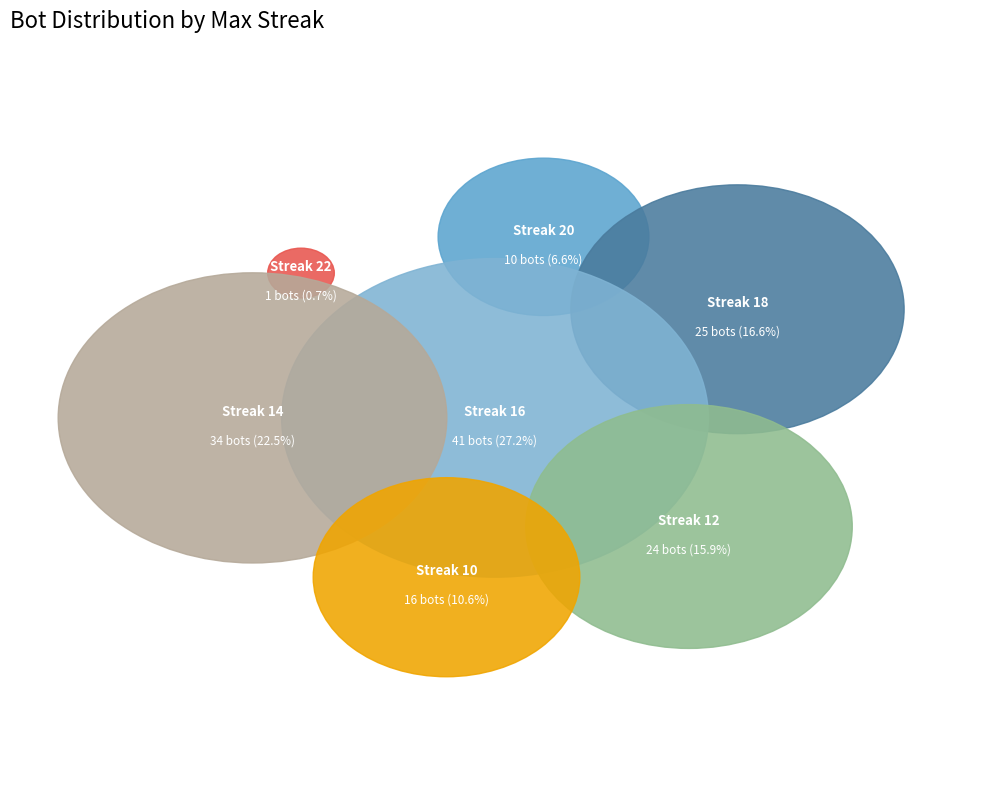

True or false: 20 accounts for 7% of the total.

True